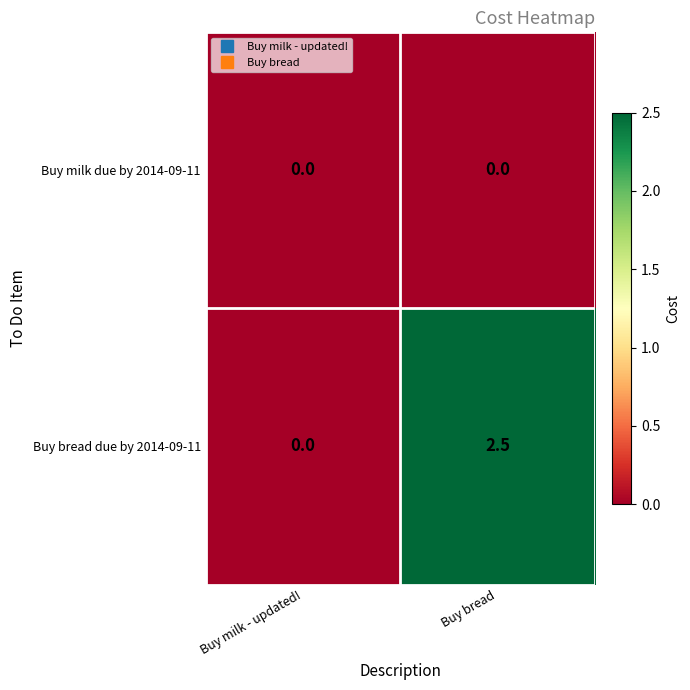

Count the number of categories in the chart.

2